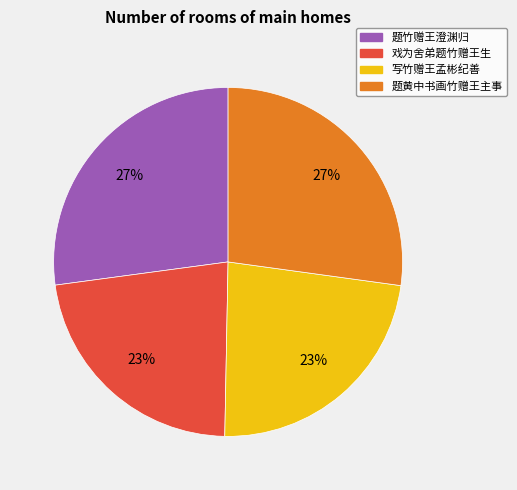

Between 写竹赠王孟彬纪善 and 题竹赠王澄渊归, which is larger?

题竹赠王澄渊归